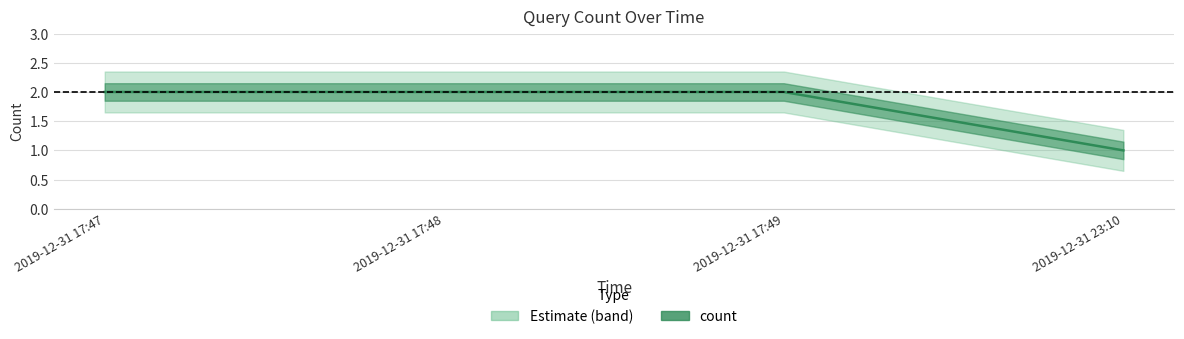

What is the sum of all values?

7